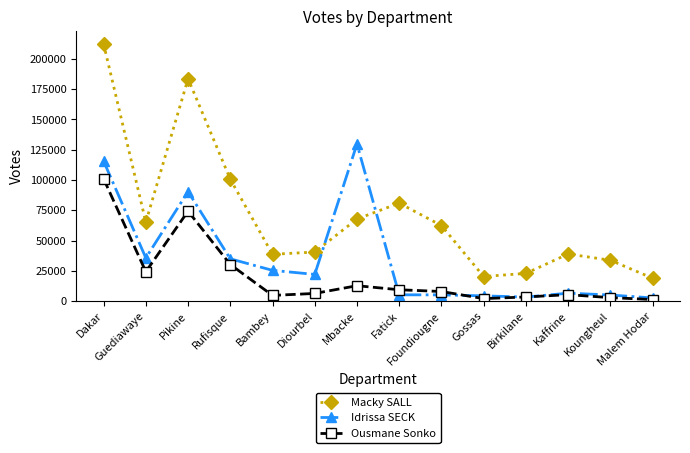

Where do Macky SALL and Idrissa SECK first cross each other?

Diourbel and Mbacke